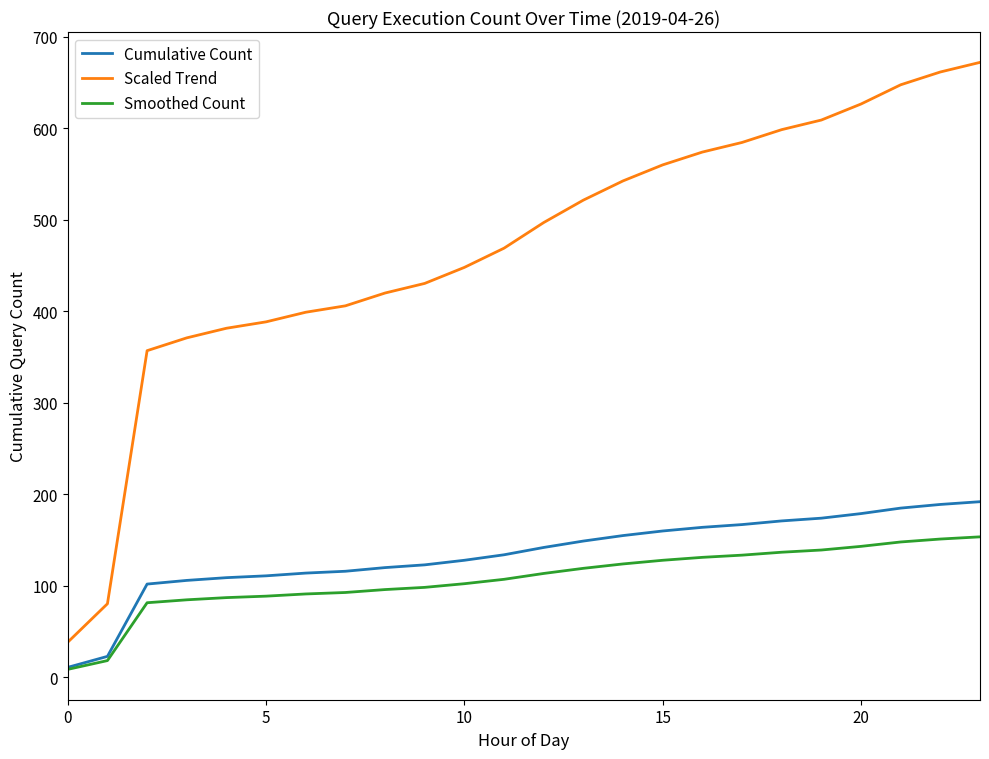

Which series has the largest total across all categories?

Scaled Trend